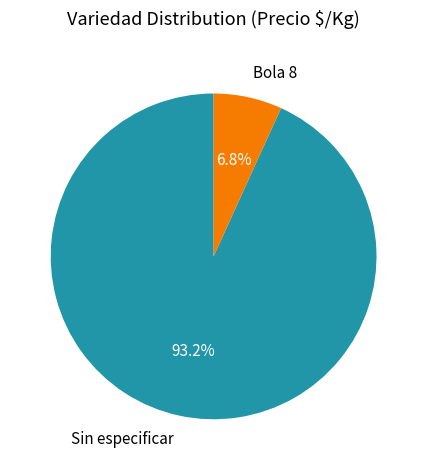

How many slices are in this pie chart?

2